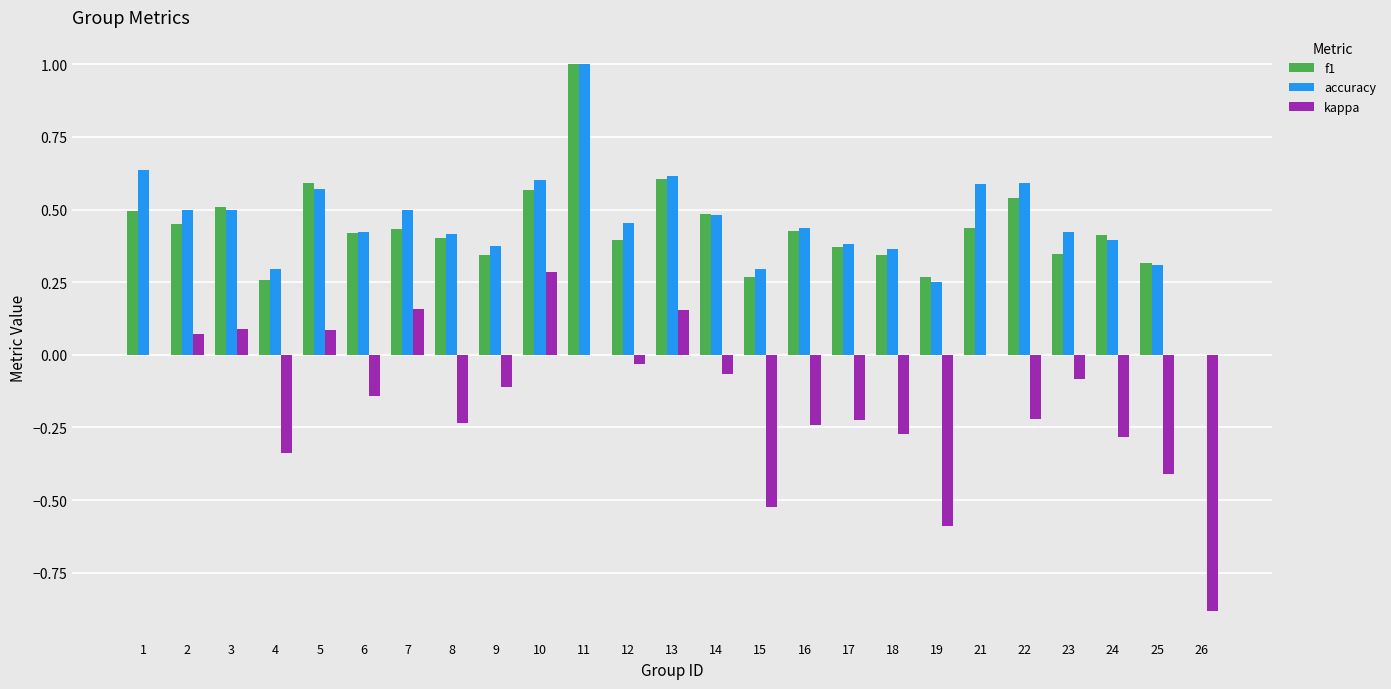

What is the maximum value for f1?

1.0